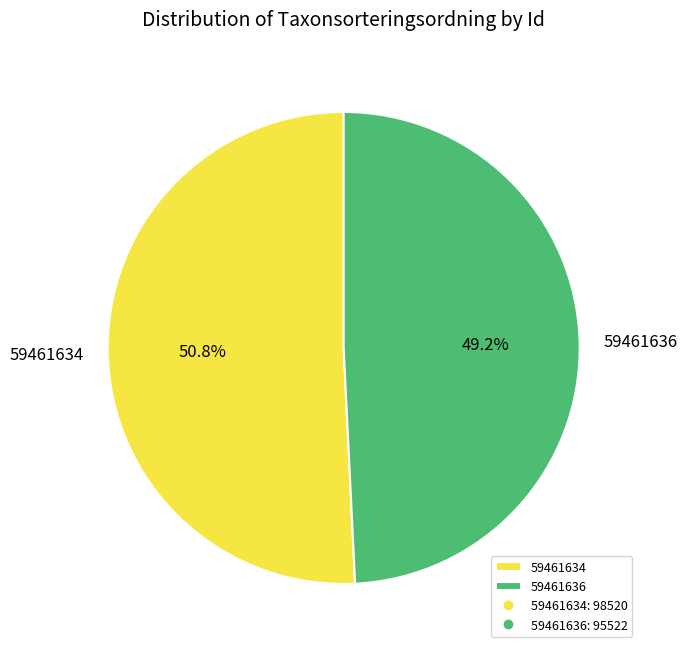

How many segments does this pie chart have?

2